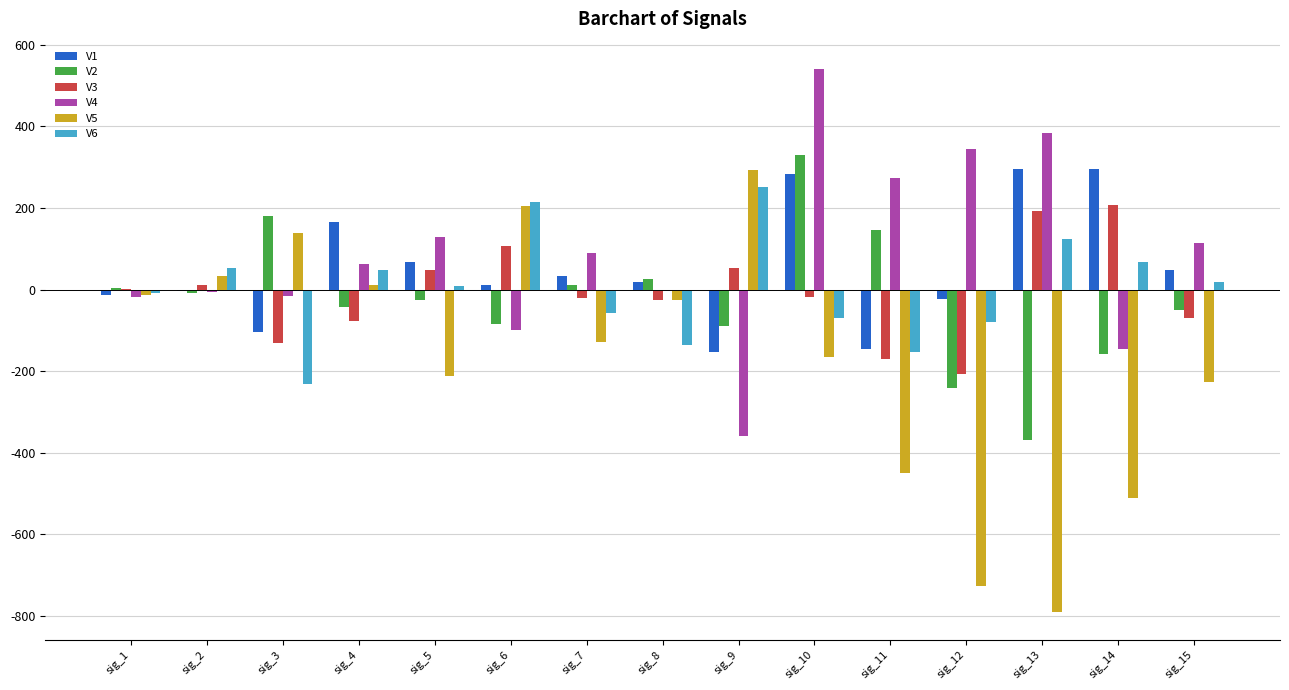

The value of V5 at sig_9 is 446.1. True or false?

False